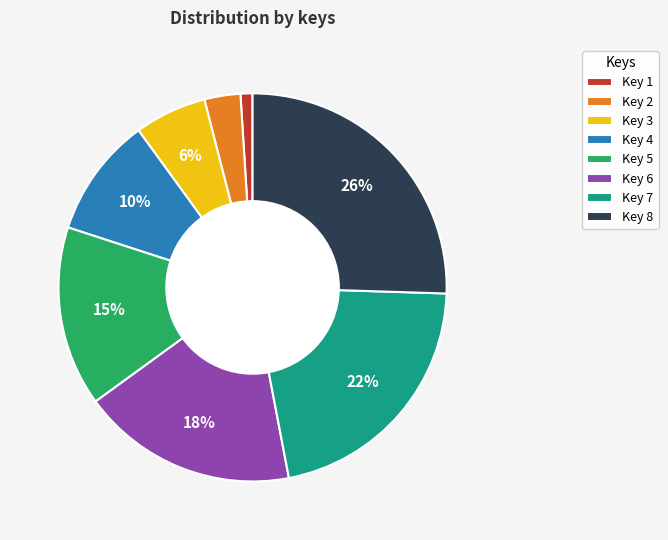

True or false: Key 1 accounts for 1% of the total.

True